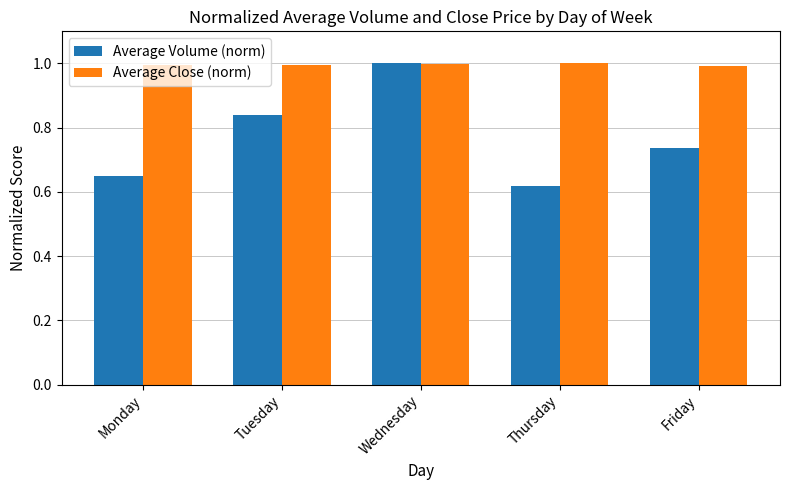

Rank the series at Monday from highest to lowest value.

Average Close (norm), Average Volume (norm)